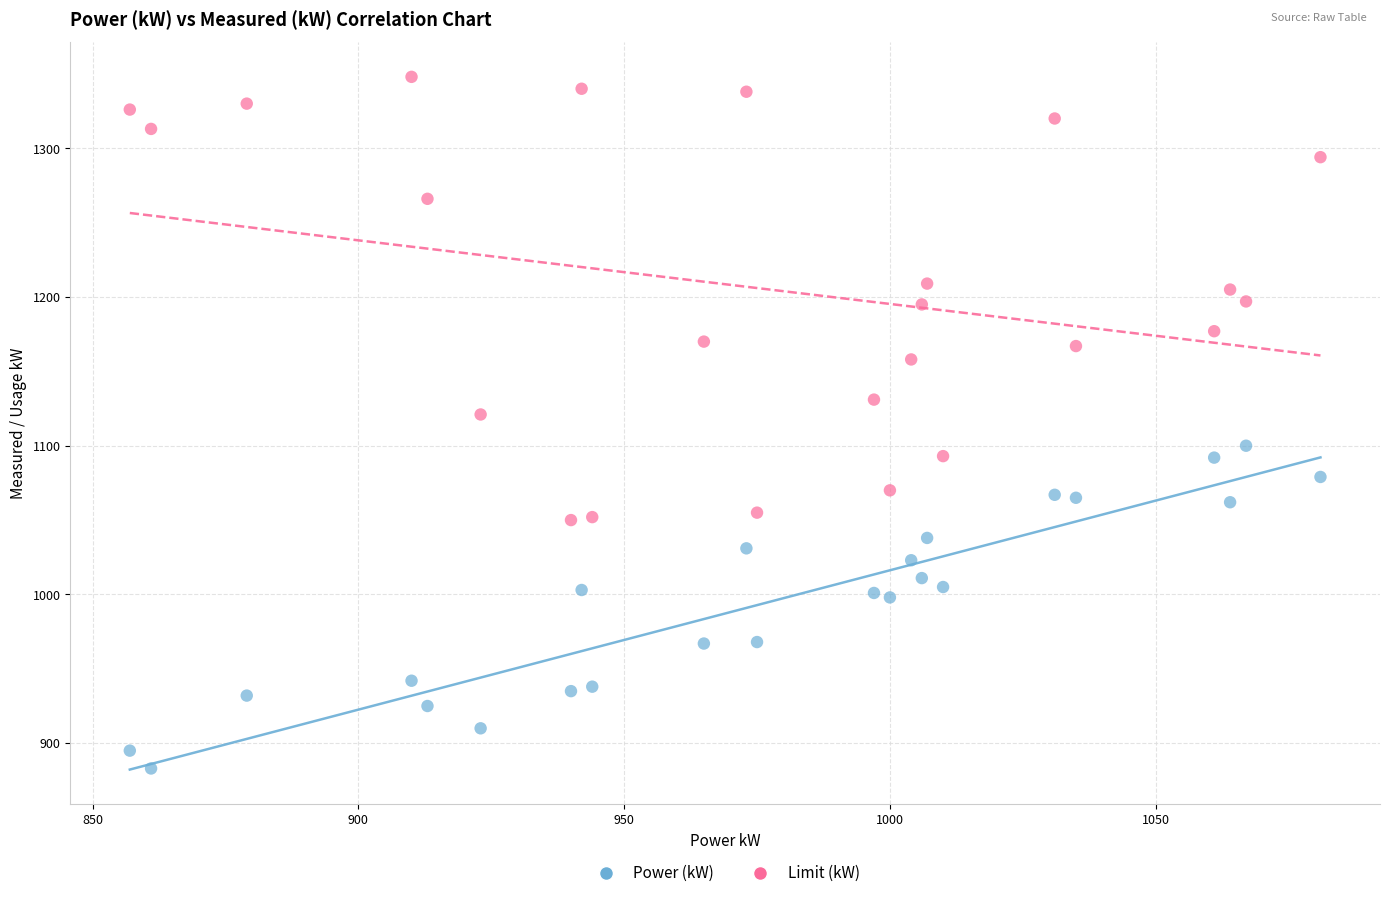

Across all data points, what is the range of X values (max minus min)?

224